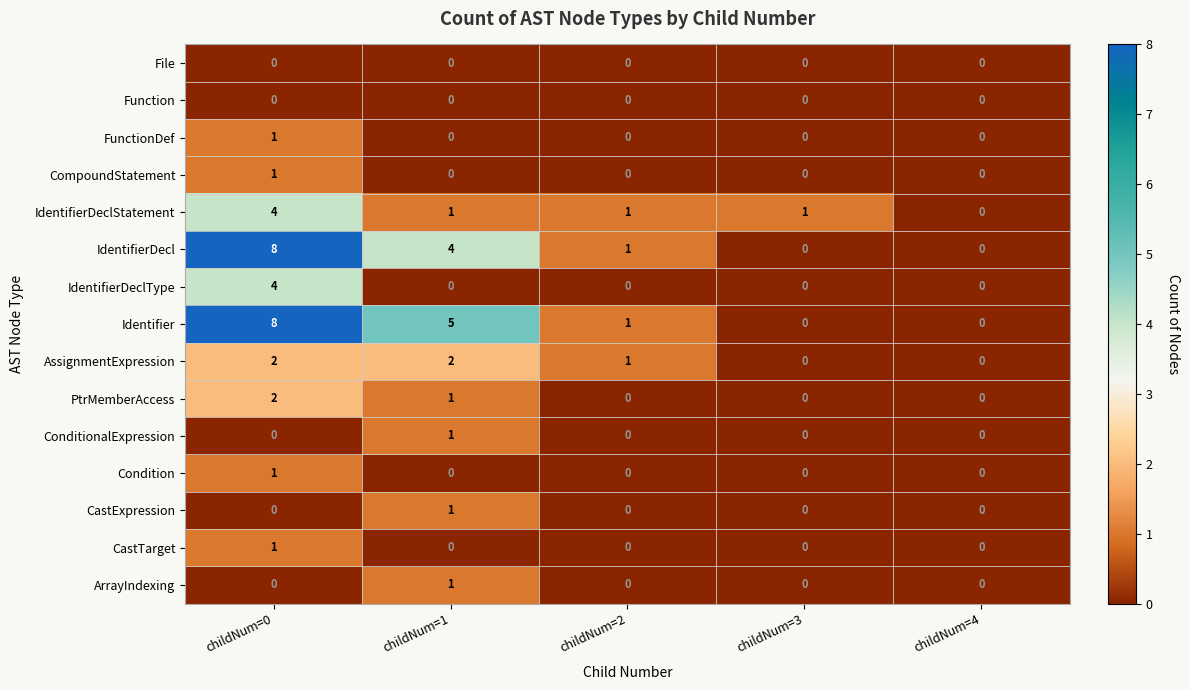

What is the spread (max minus min) of values at childNum=1?

5